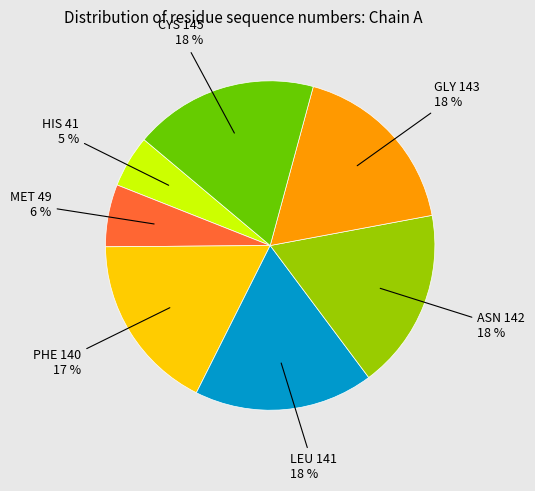

Does any single category account for the majority?

No